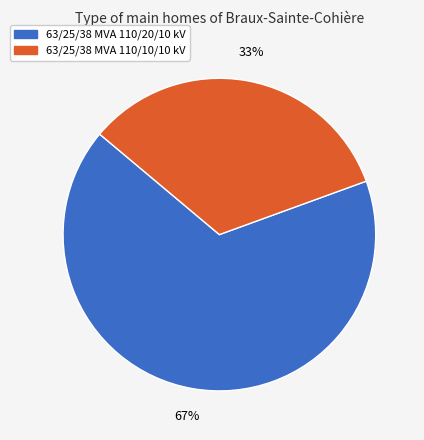

Which category accounts for the majority?

63/25/38 MVA 110/20/10 kV